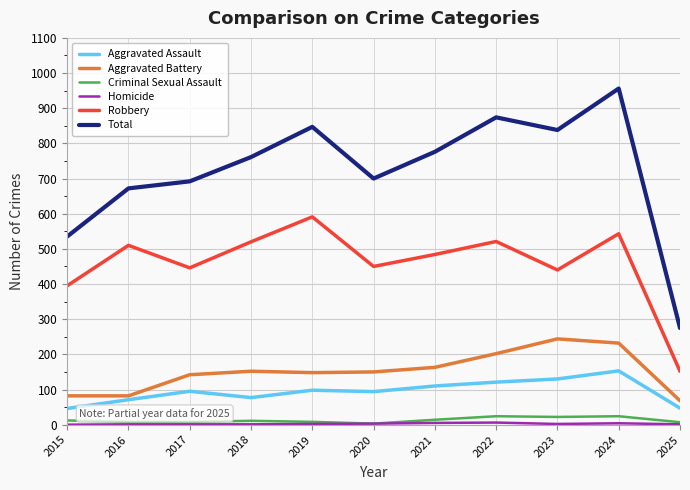

What is the sum of the Aggravated Assault values at 2015 and 2023?

176